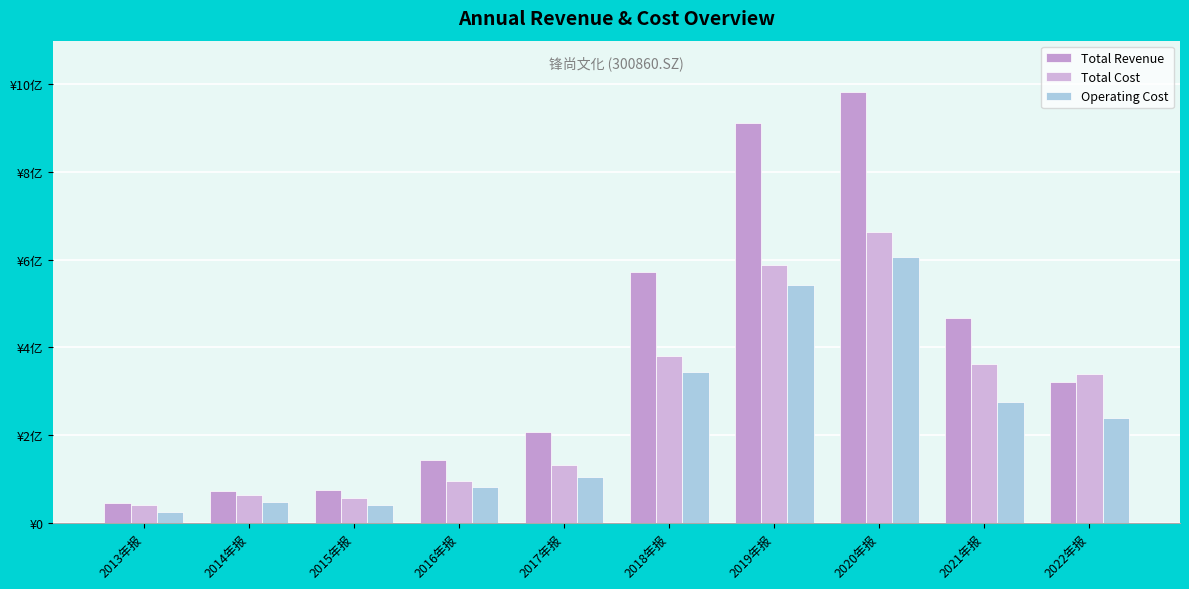

Does the chart contain any negative values?

No